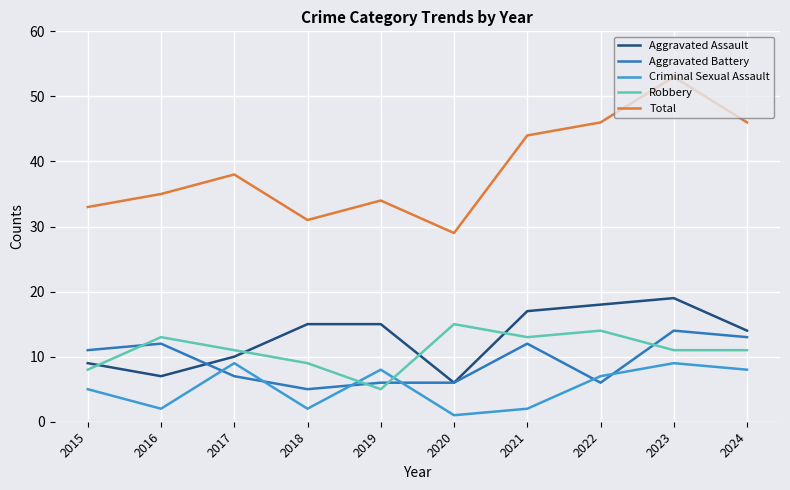

What is the spread (max minus min) of values at 2016?

33